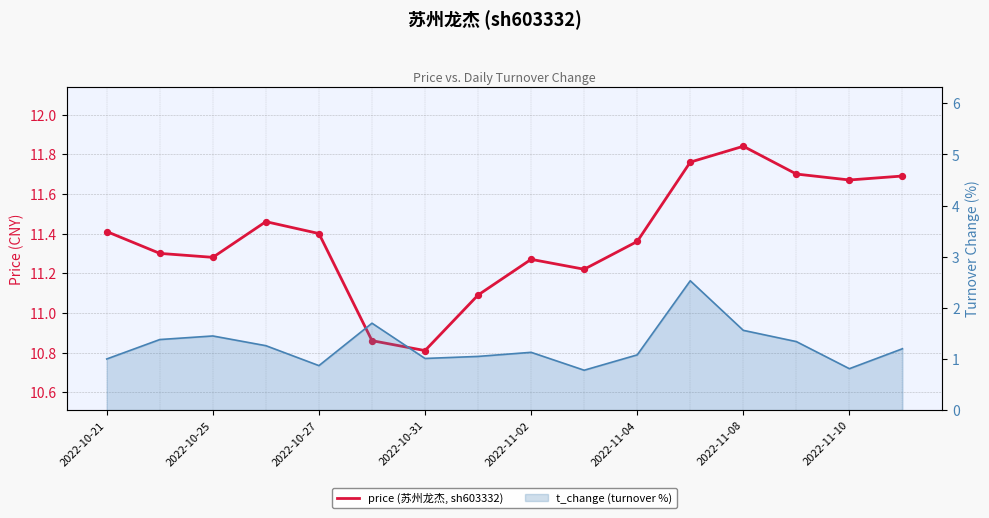

What is the ratio of the value at 2022-10-25 to the value at 2022-10-27?

1.0